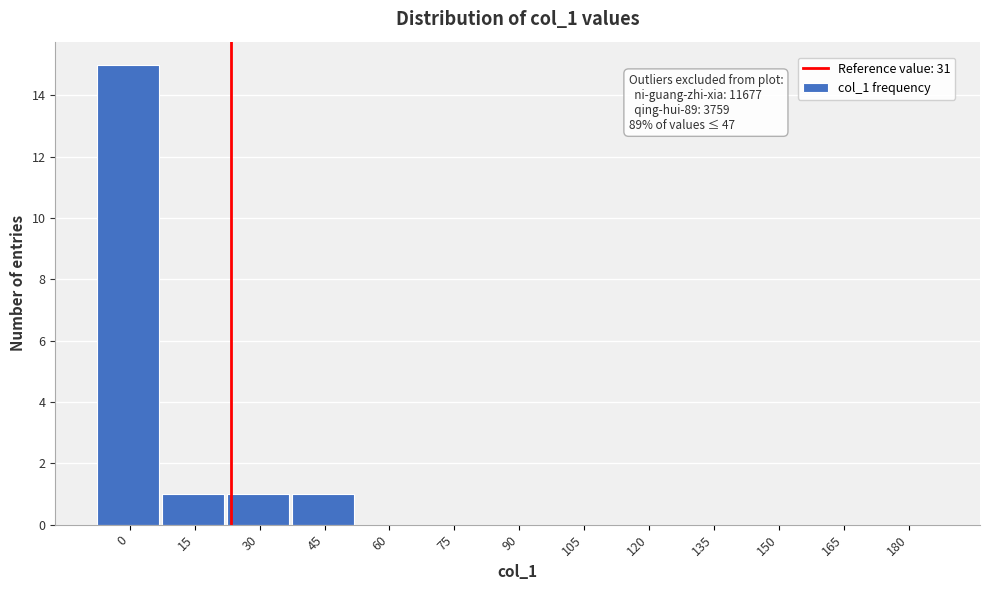

Reading left to right, transcribe all the data shown in this chart.

0=15	15=1	30=1	45=1	60=0	75=0	90=0	105=0	120=0	135=0	150=0	165=0	180=0